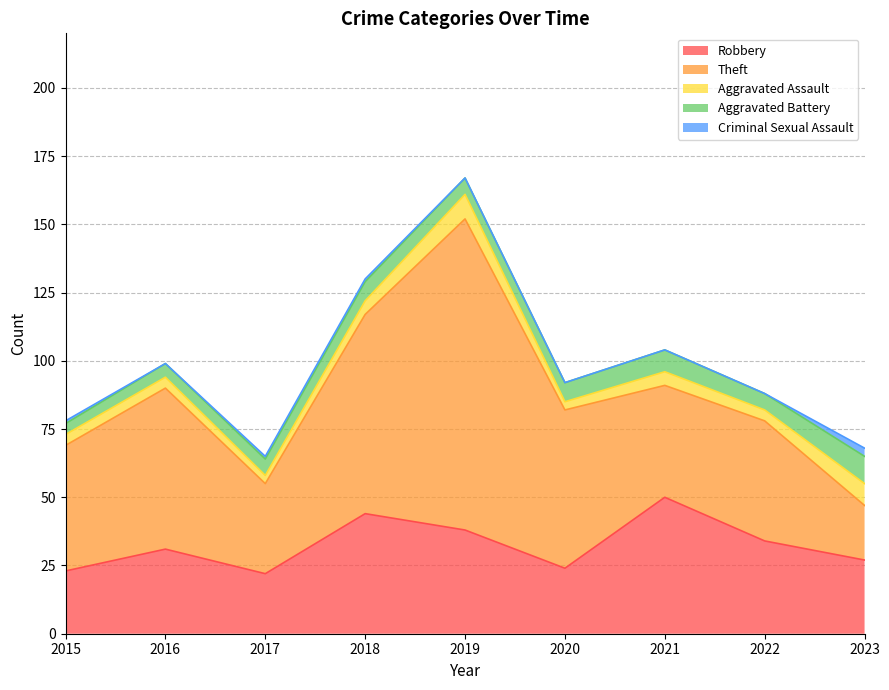

The value of Aggravated Assault at 2016 is 5. True or false?

False